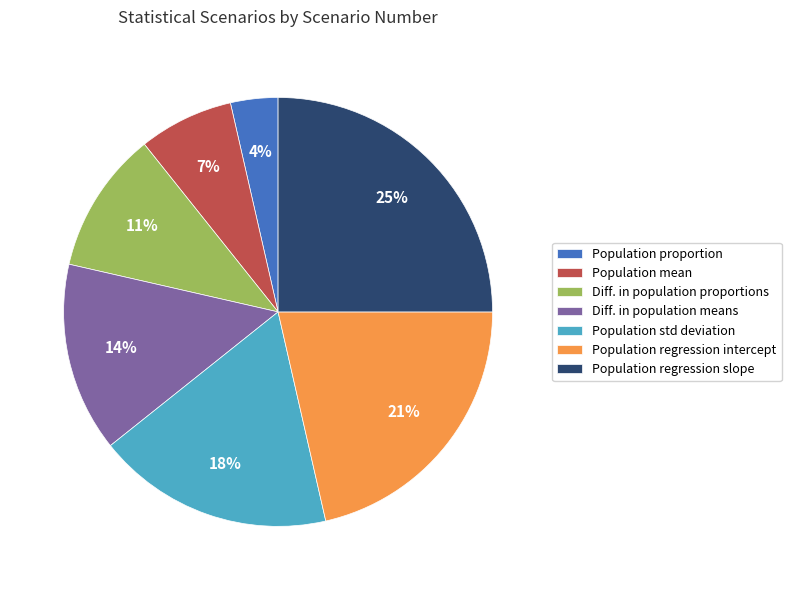

Count the number of slices in the pie.

7